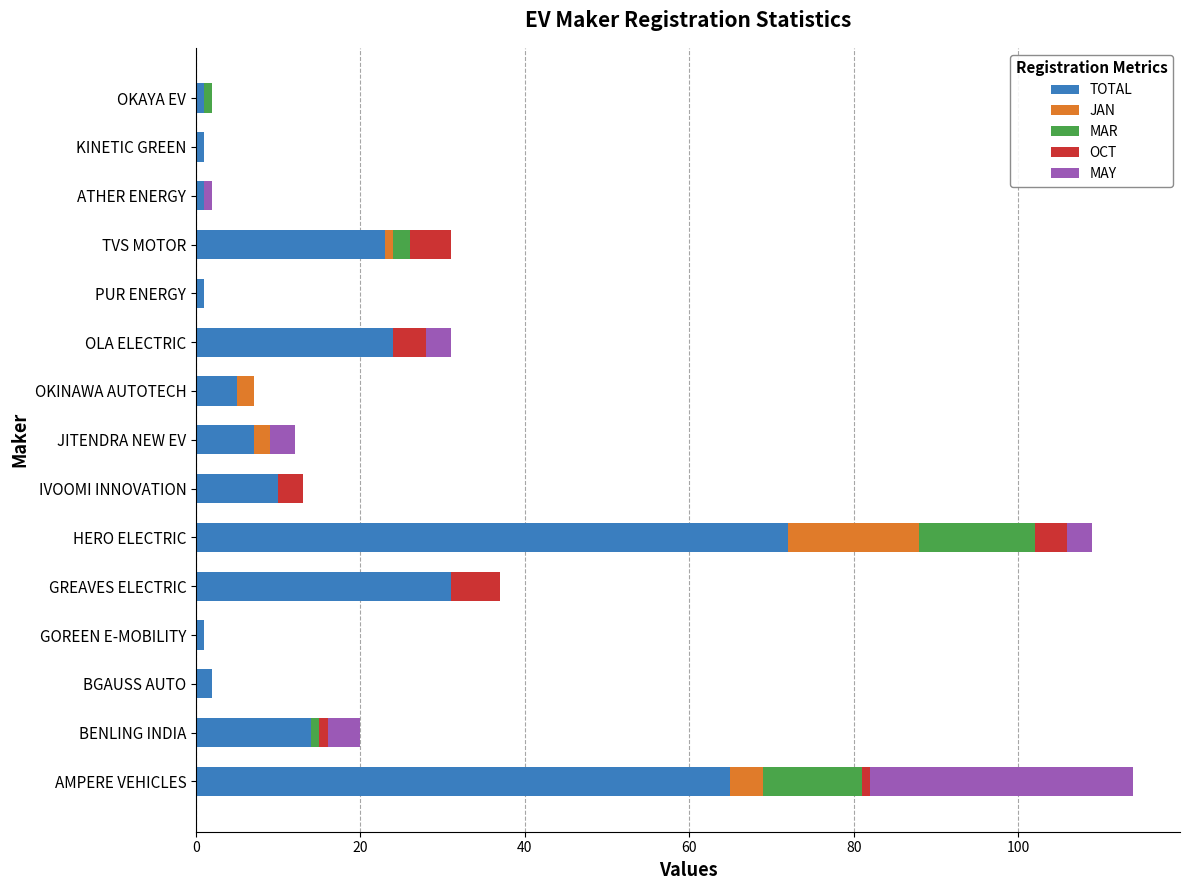

How many series are shown in this chart?

5